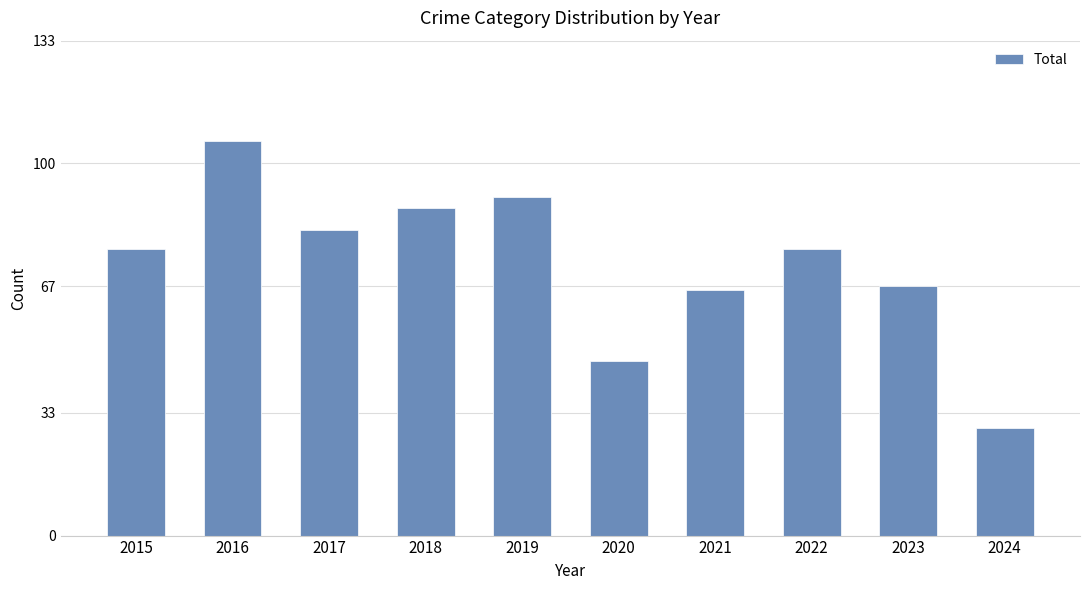

Reading left to right, transcribe all the data shown in this chart.

77	106	82	88	91	47	66	77	67	29